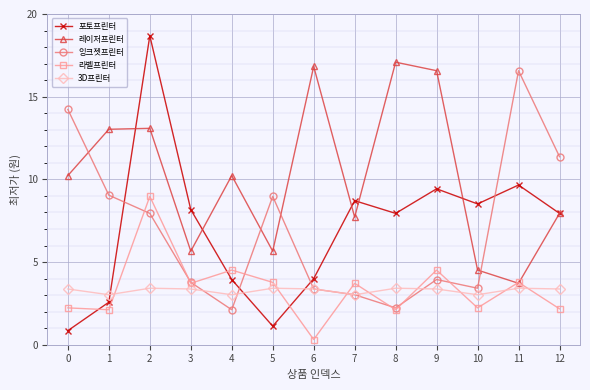

True or false: 잉크젯프린터 has more than 0 interior local peaks.

True